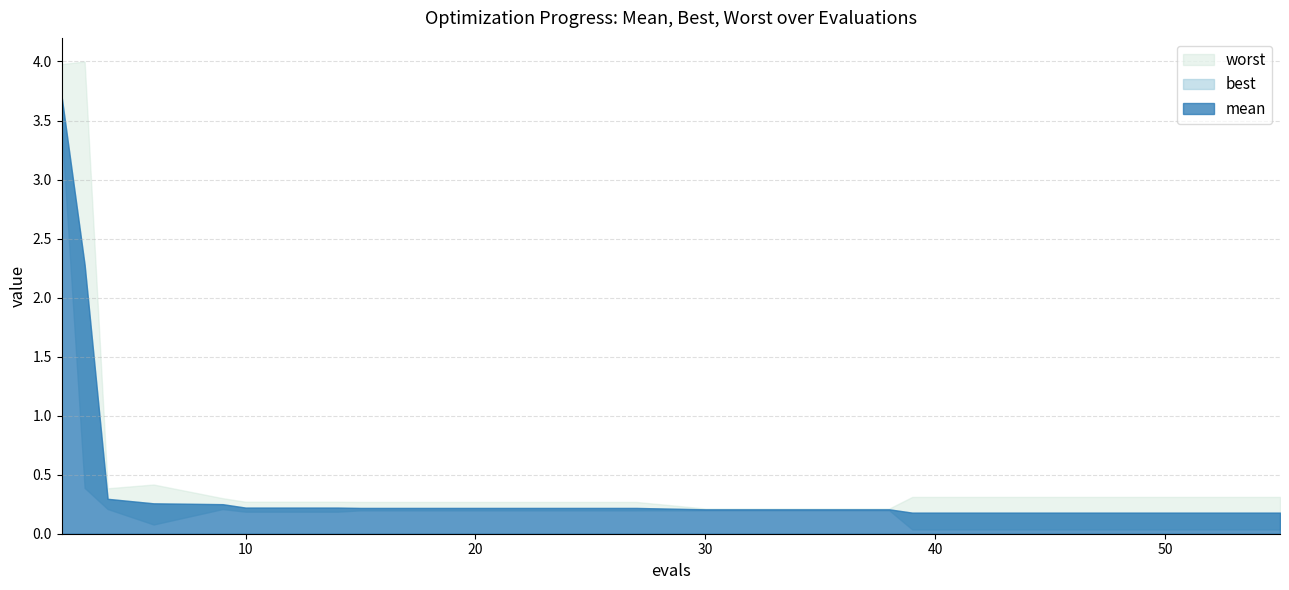

True or false: worst has a value of 5.2 at 2.

False